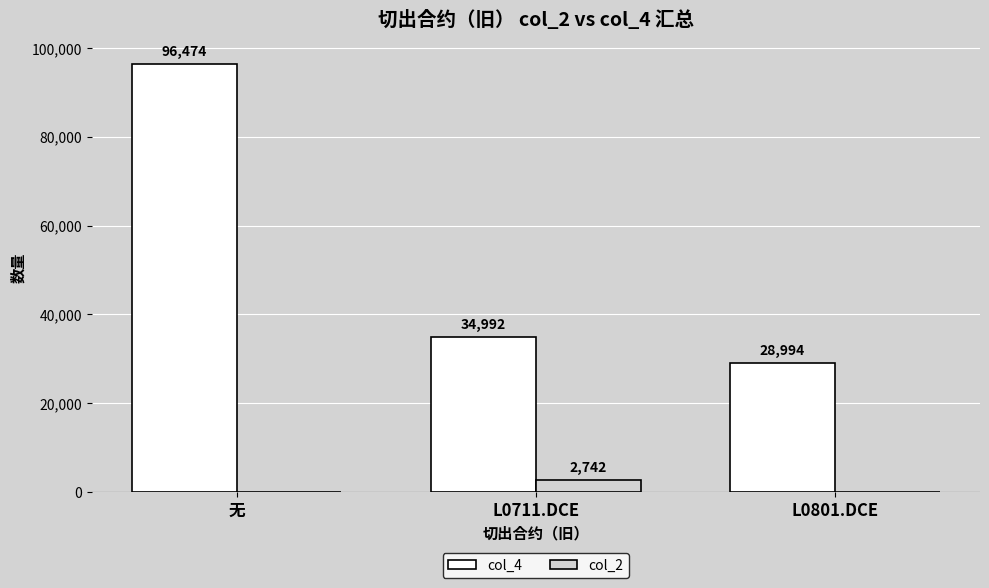

Reading left to right, transcribe all the data shown in this chart.

col_4: 无=96474	L0711.DCE=34992	L0801.DCE=28994
col_2: 无=0	L0711.DCE=2742	L0801.DCE=0